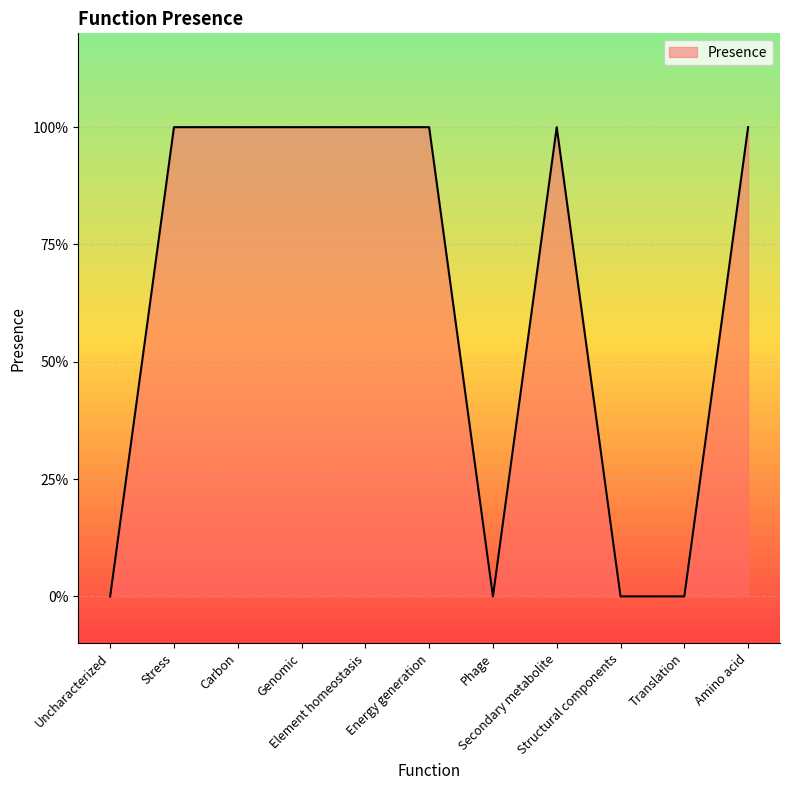

Does the chart have visible grid lines?

Yes